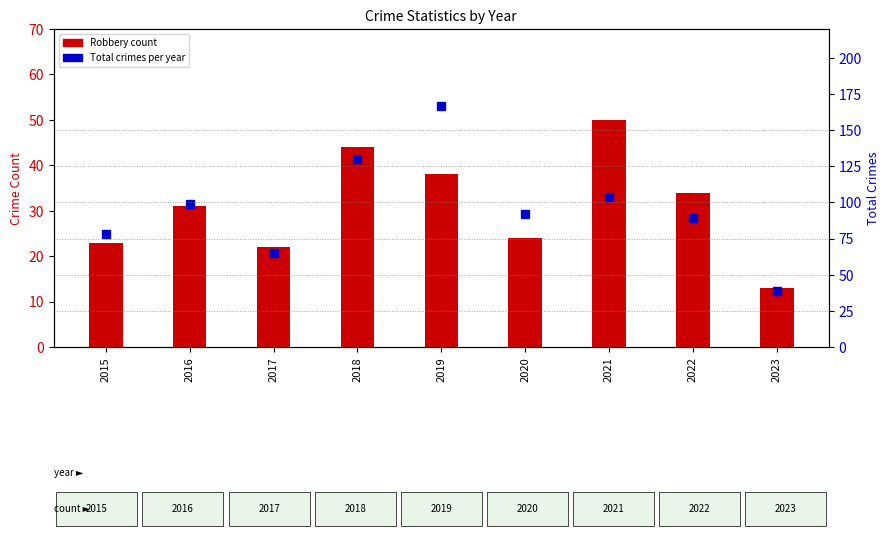

What is the value of the Robbery bar at the 9th from the left?

13